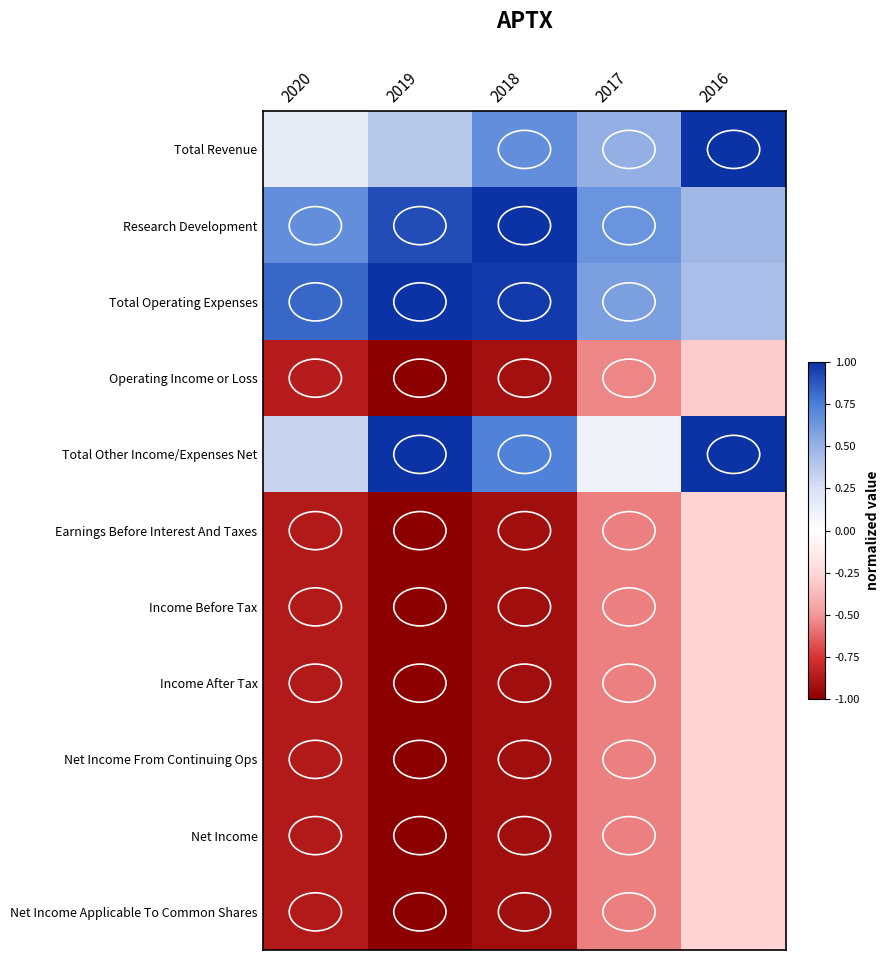

Rank the series at 2020 from lowest to highest value.

Income Before Tax, Income After Tax, Net Income From Continuing Ops, Net Income, Net Income Applicable To Common Shares, Earnings Before Interest And Taxes, Operating Income or Loss, Total Revenue, Total Other Income/Expenses Net, Research Development, Total Operating Expenses